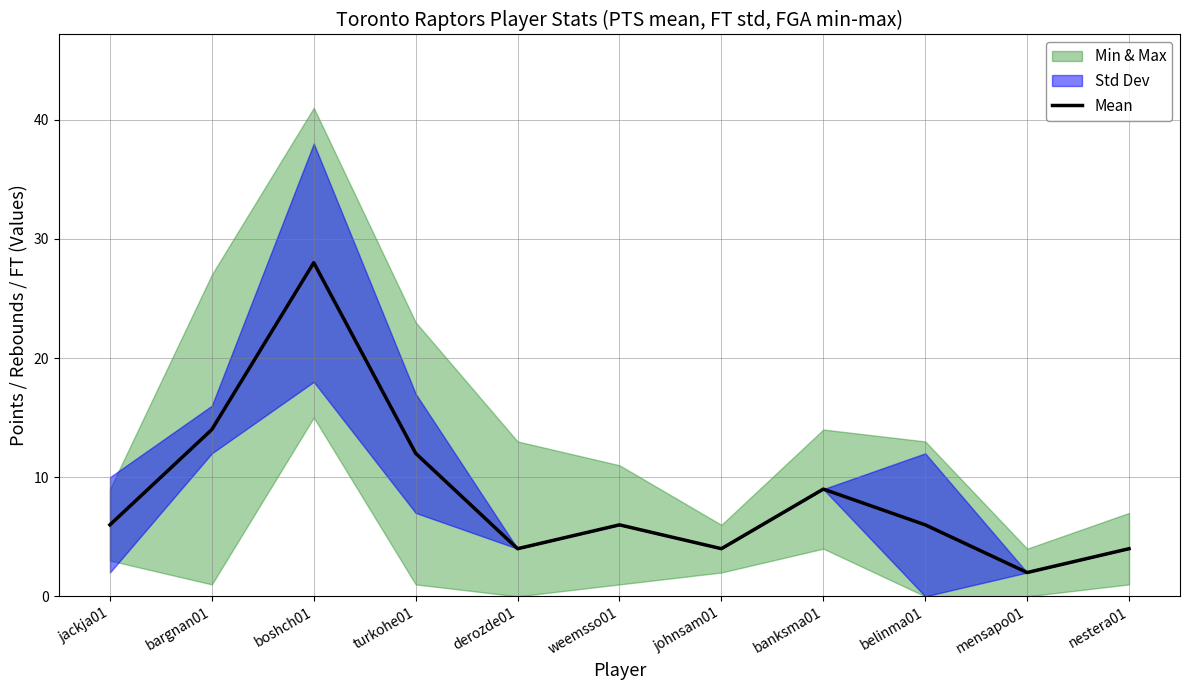

What is the value of the 3rd point from the left?

28